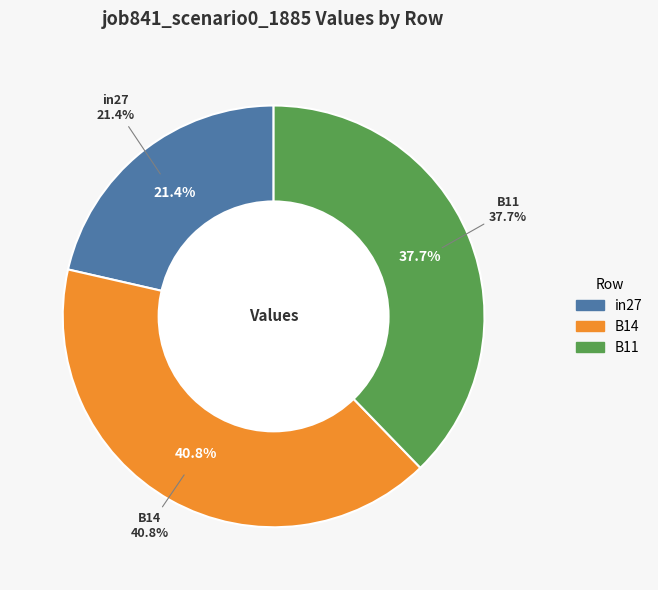

Is it true that B11 is 38% of the pie?

True